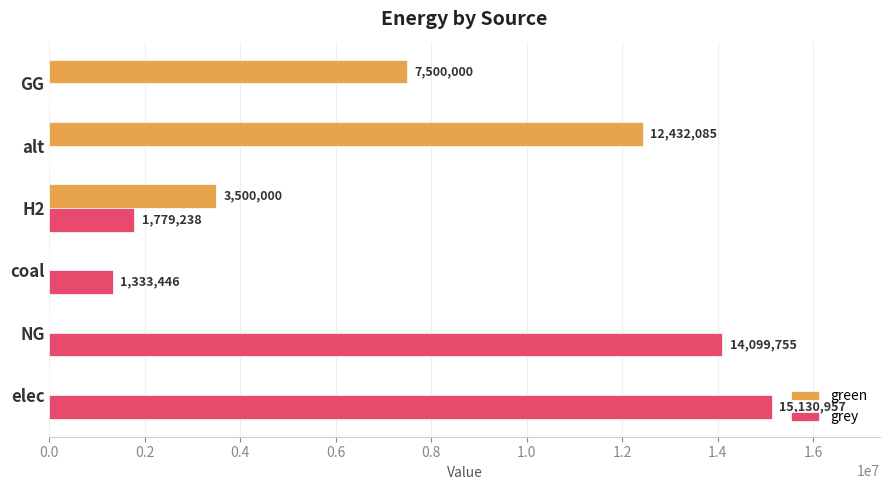

Between elec and GG, which series saw the biggest shift?

grey